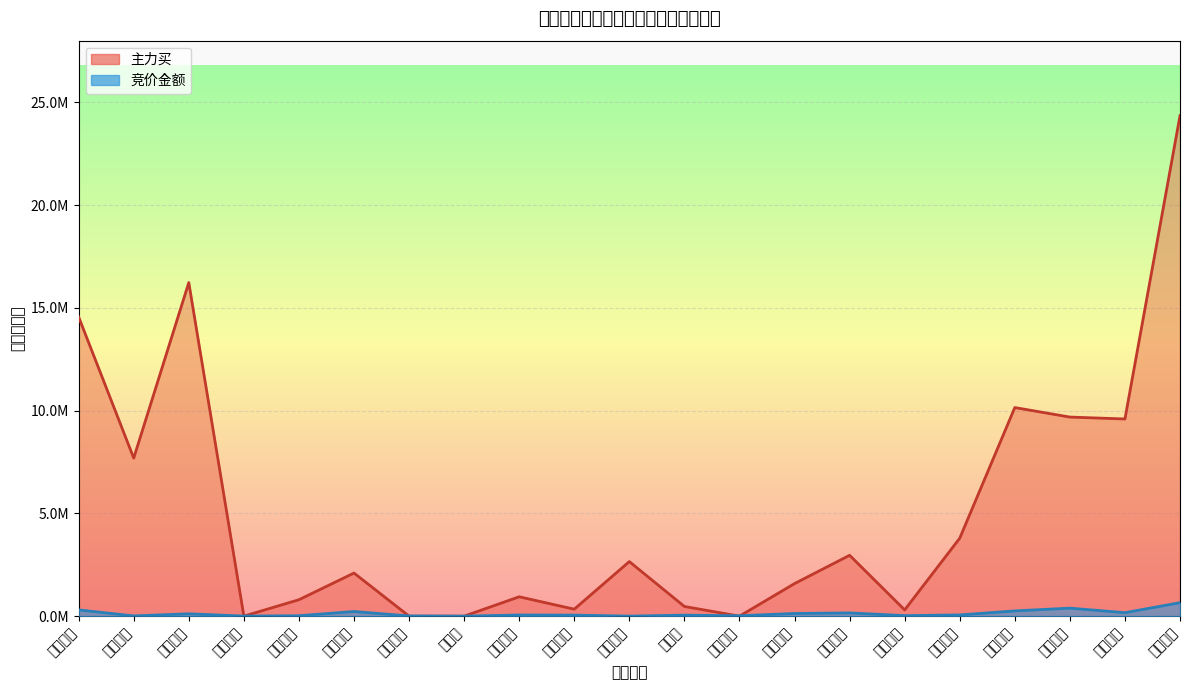

What is the difference between the maximum and minimum values in the 主力买_line series?

24355181